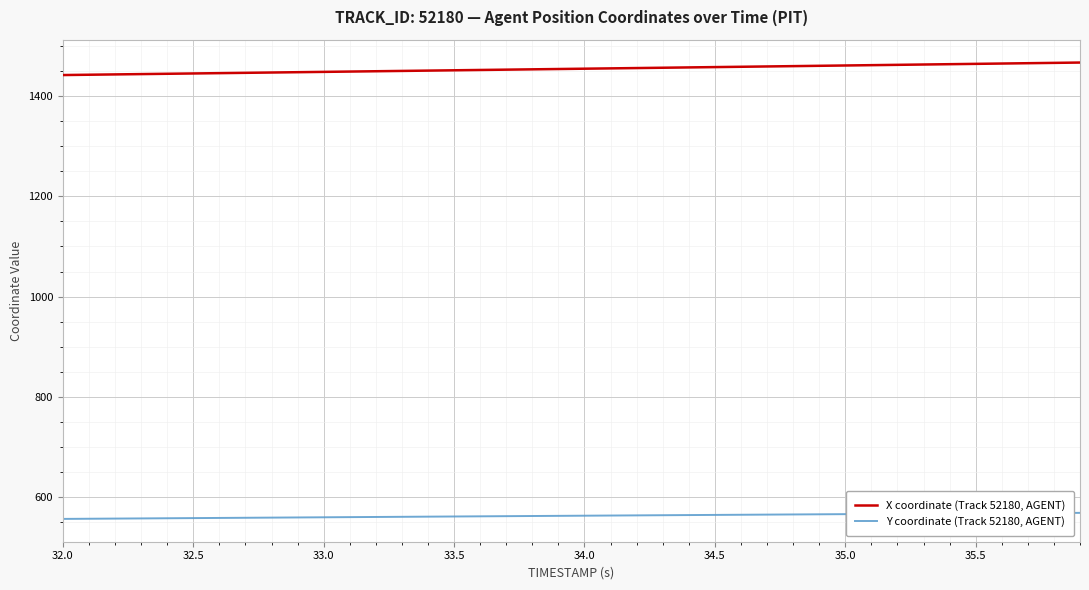

What is the maximum value for Y coordinate (Track 52180, AGENT)?

568.8